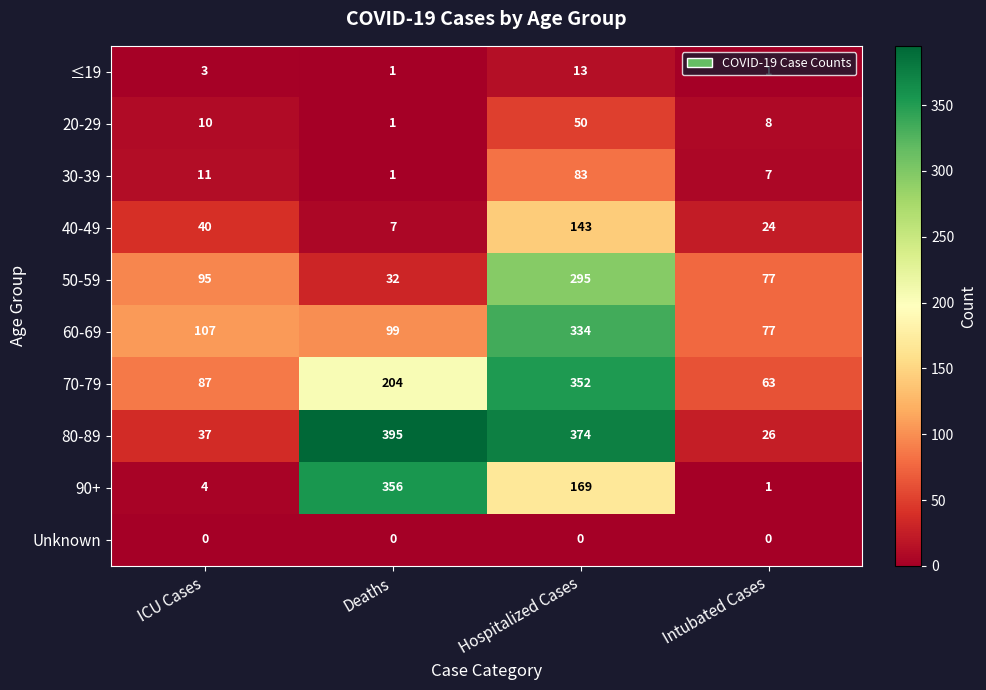

Between ICU Cases and Deaths, which series saw the biggest shift?

80-89